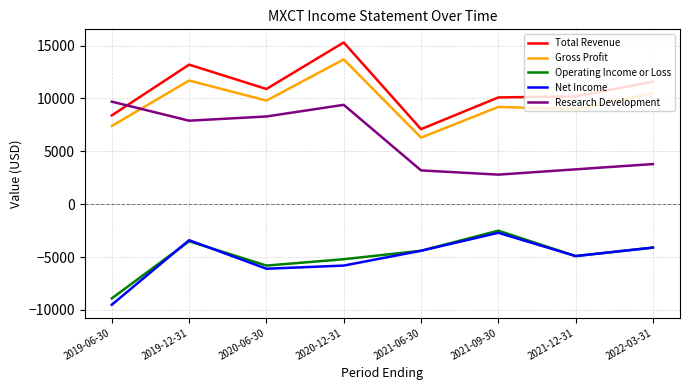

True or false: Net Income and Gross Profit cross at least once.

False